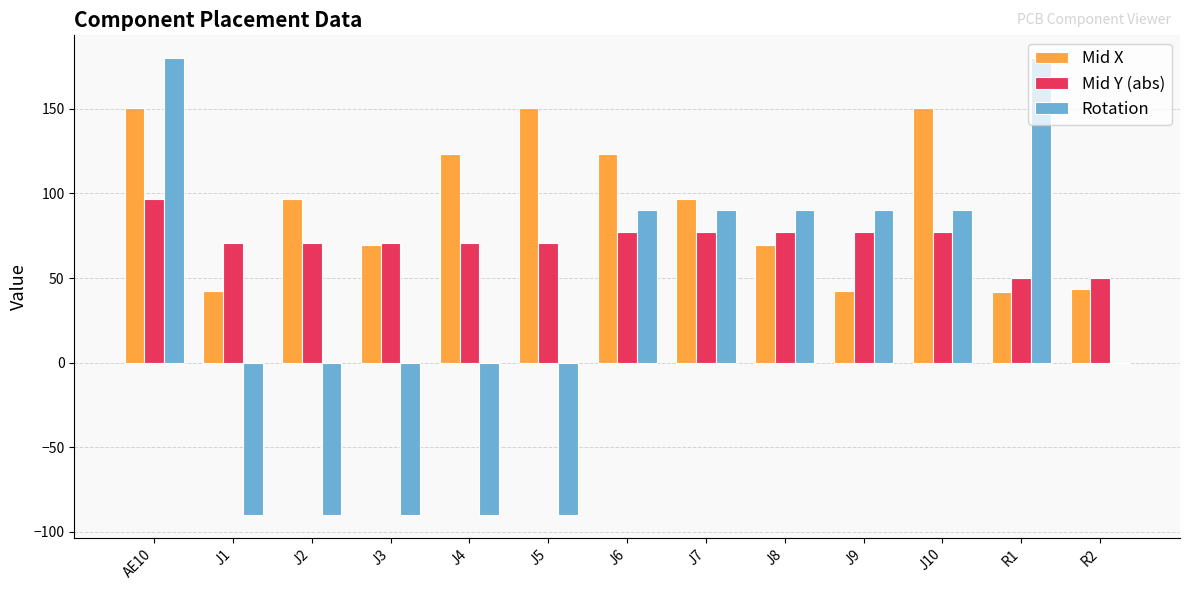

What is the sum of the Mid Y (abs) values at J5 and J10?

148.0